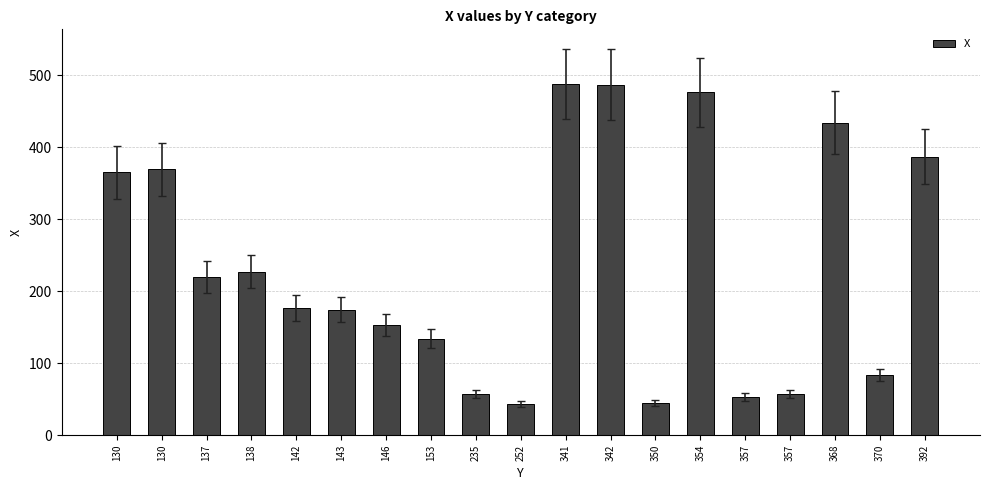

What is the change in value from 130 to 235?

-312